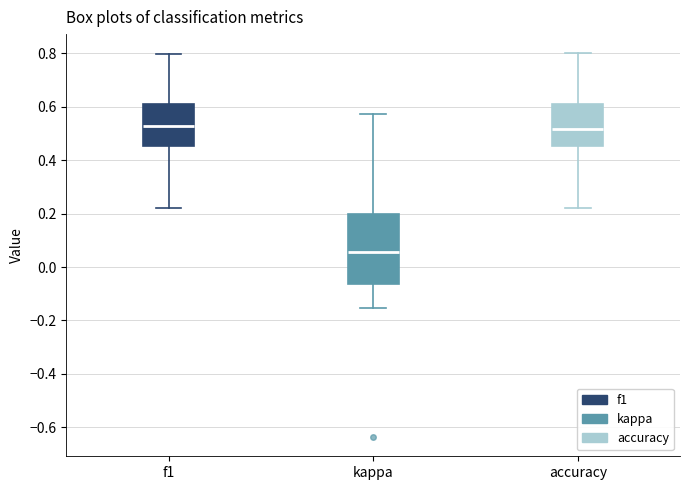

Reading left to right, transcribe this box plot: for each box, give where its median line is, the range the box spans, and where its two whiskers end, as read against the y-axis. The values are not printed on the chart, so give them approximately, as read against the axis.

f1: median 0.52, box 0.46 to 0.62, whiskers 0.22 to 0.80
kappa: median 0.06, box -0.06 to 0.20, whiskers -0.16 to 0.58
accuracy: median 0.52, box 0.46 to 0.62, whiskers 0.22 to 0.80